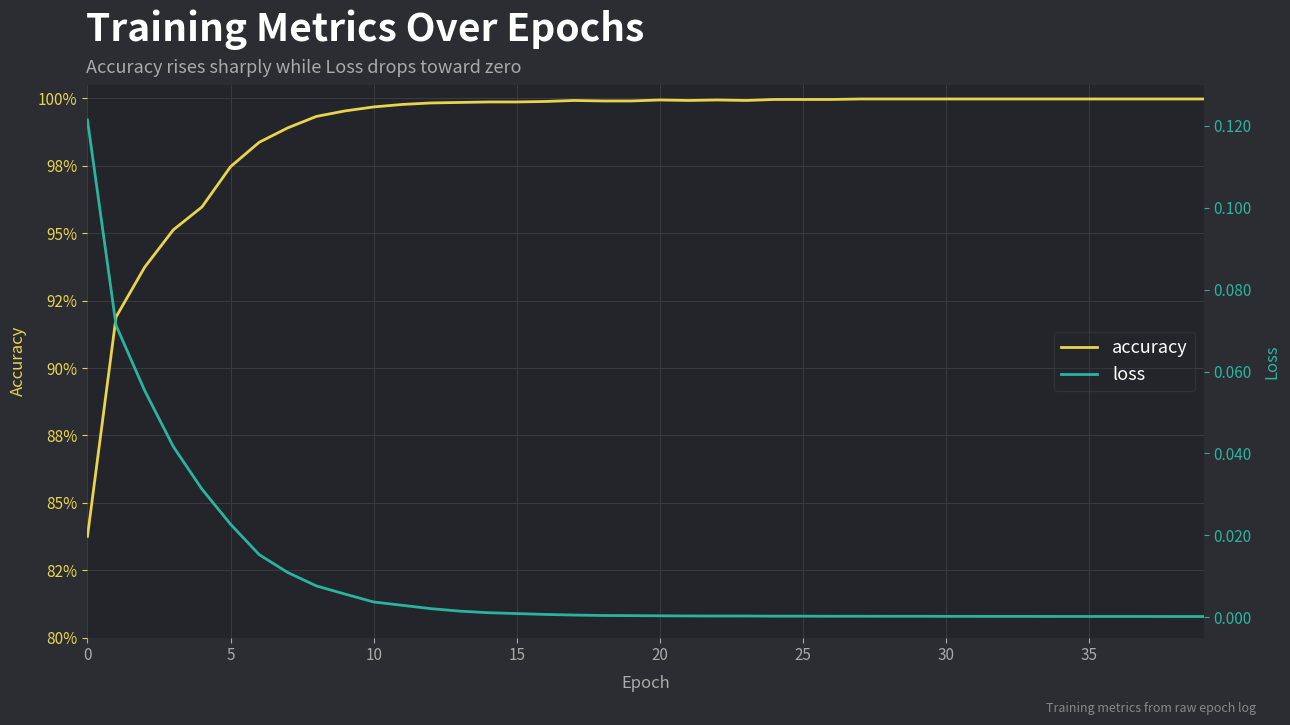

List the series in order of their peak value, highest first.

accuracy, loss